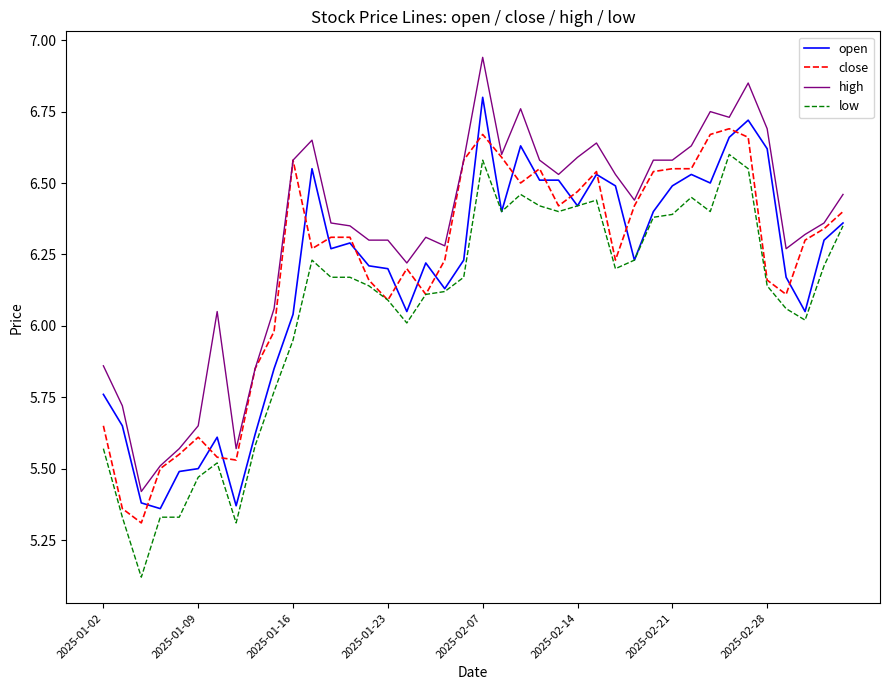

How many lines are shown in the chart?

4